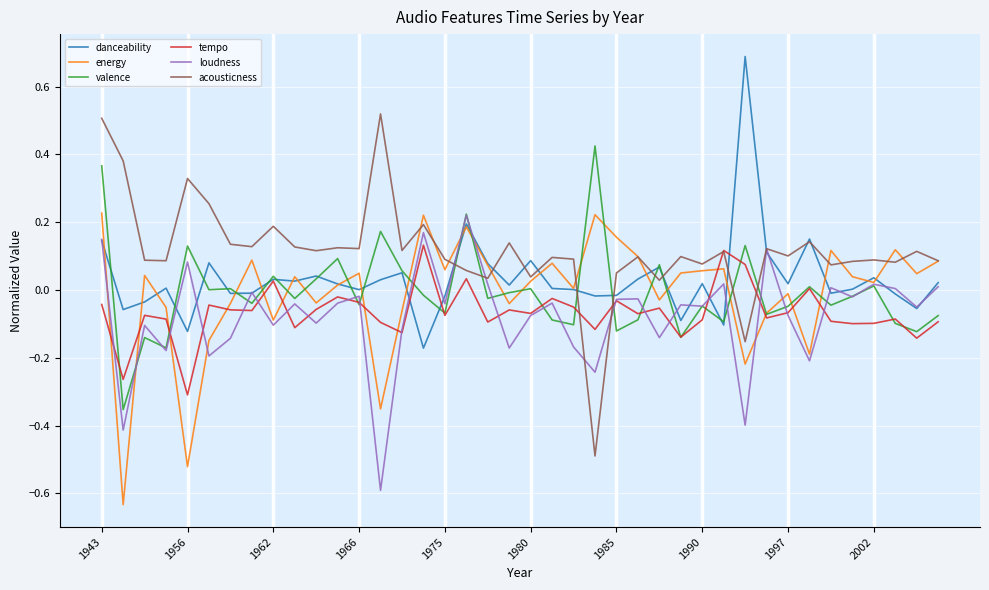

What is the maximum value shown in the chart?

0.7